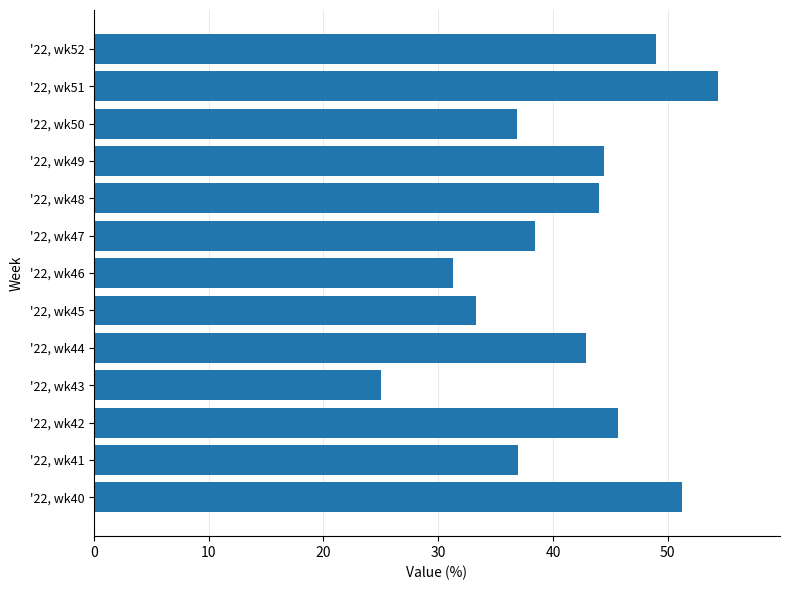

The chart shows a value of 45.7 at '22, wk42. True or false?

True